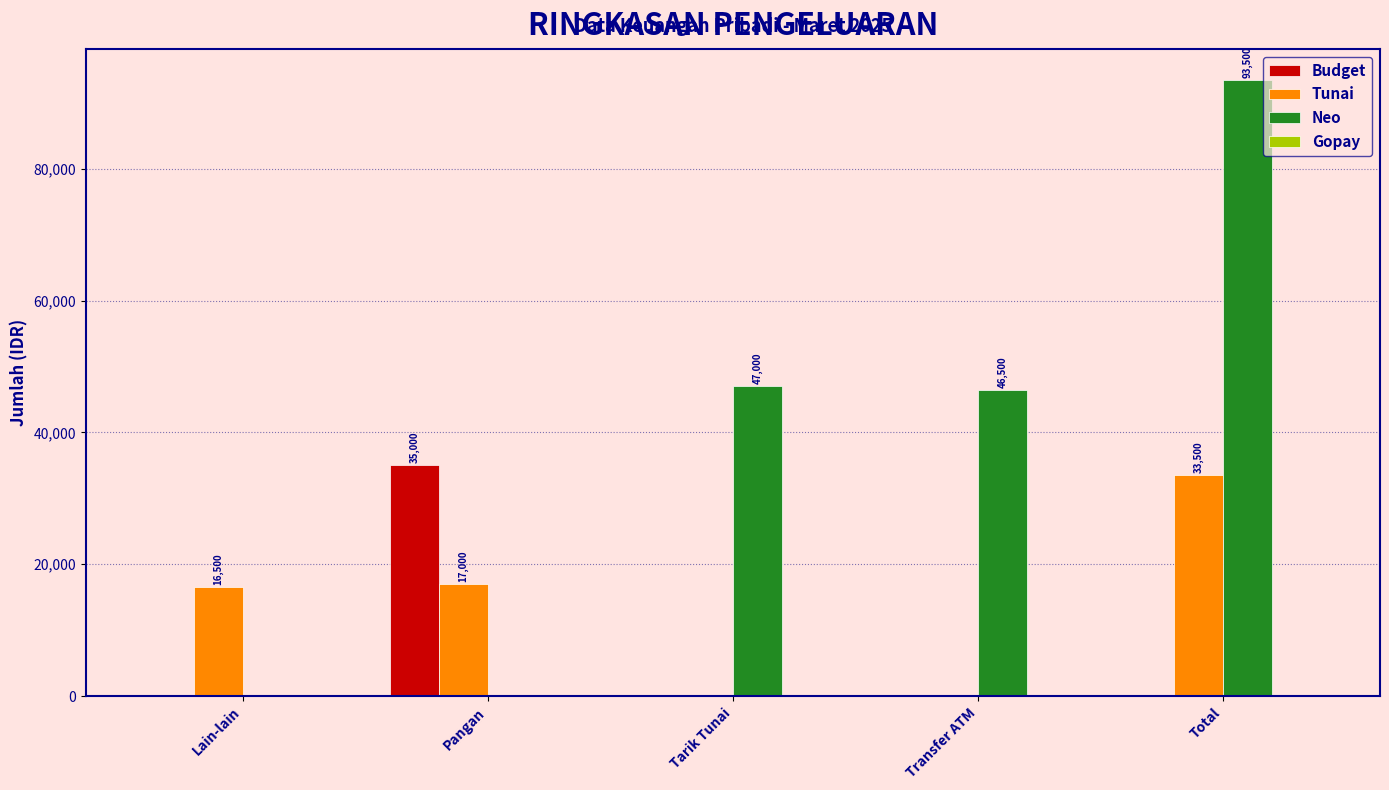

The Neo series shows 0 at Pangan. True or false?

True